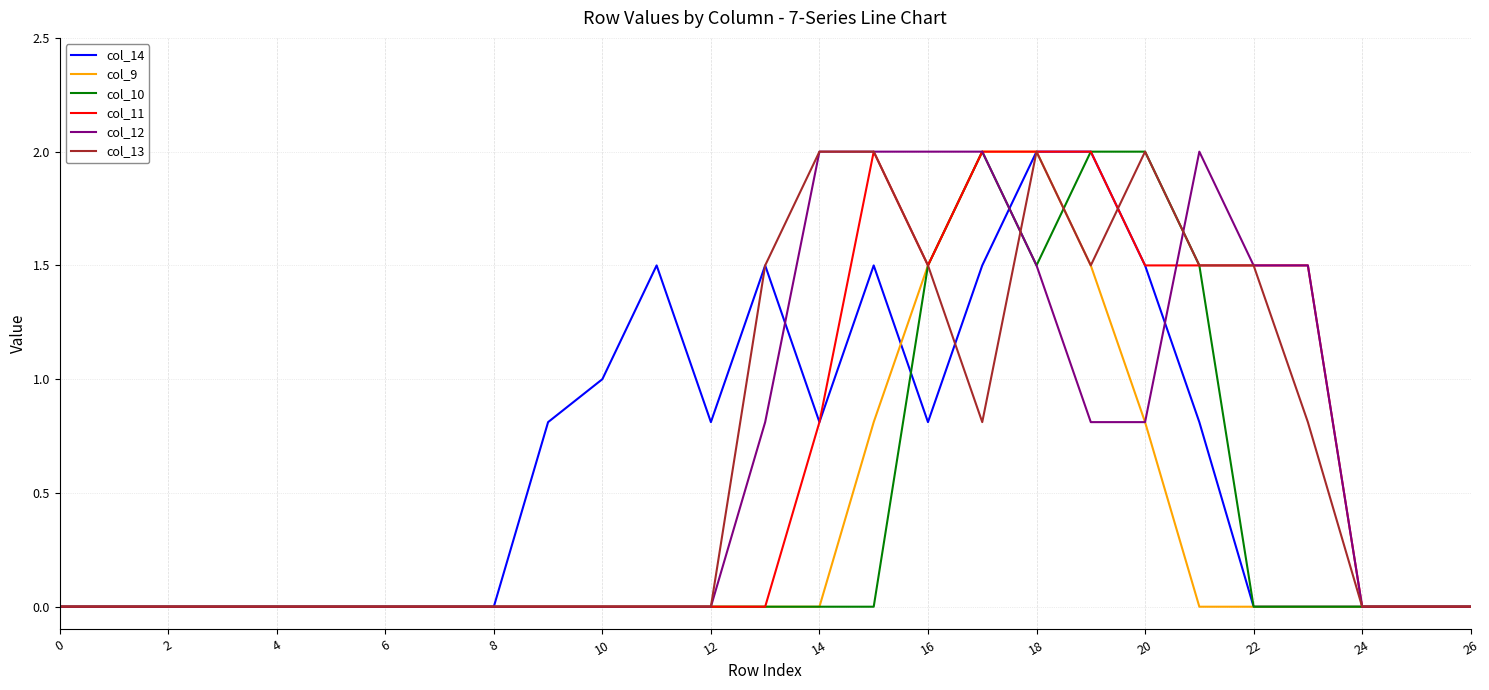

How many series are shown in this chart?

6